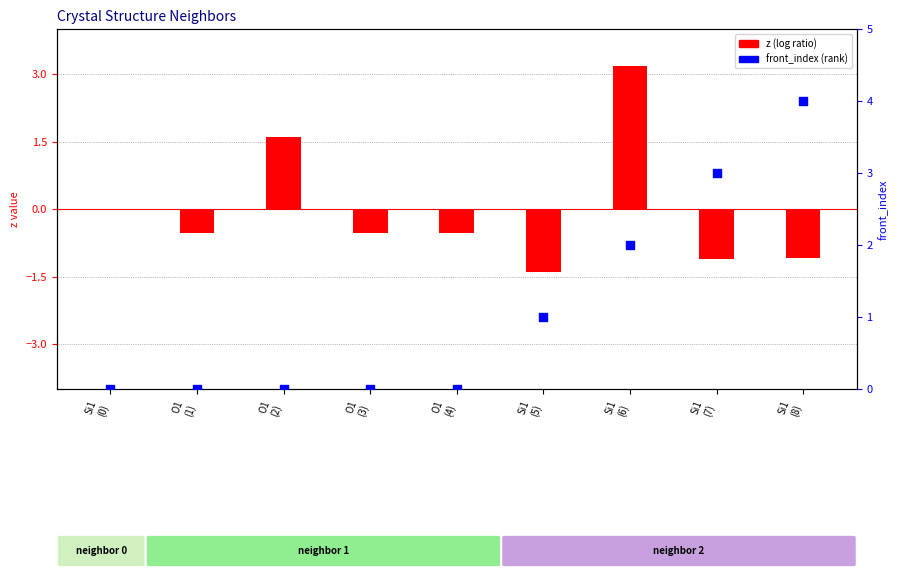

At how many categories does at least one series exceed -1?

9